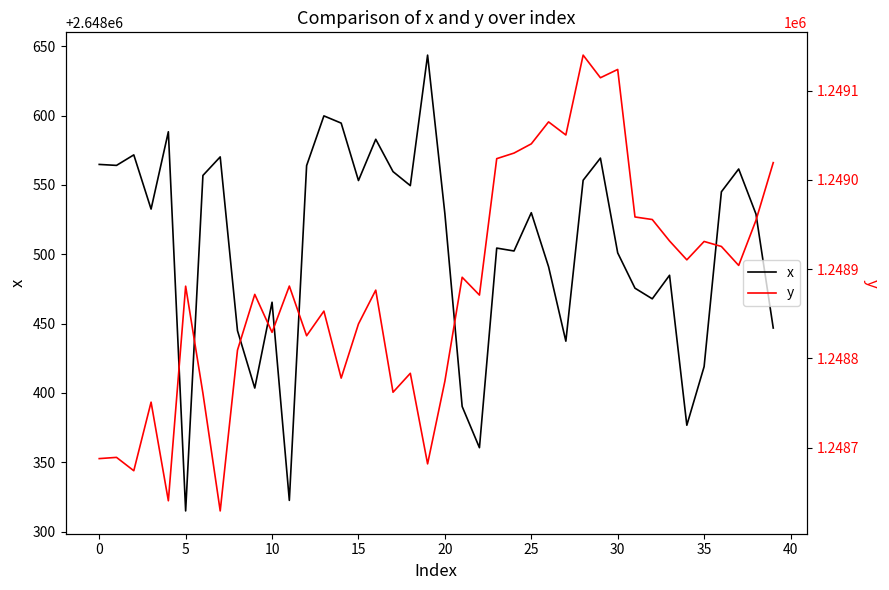

Read the x value at 31.

2648475.5